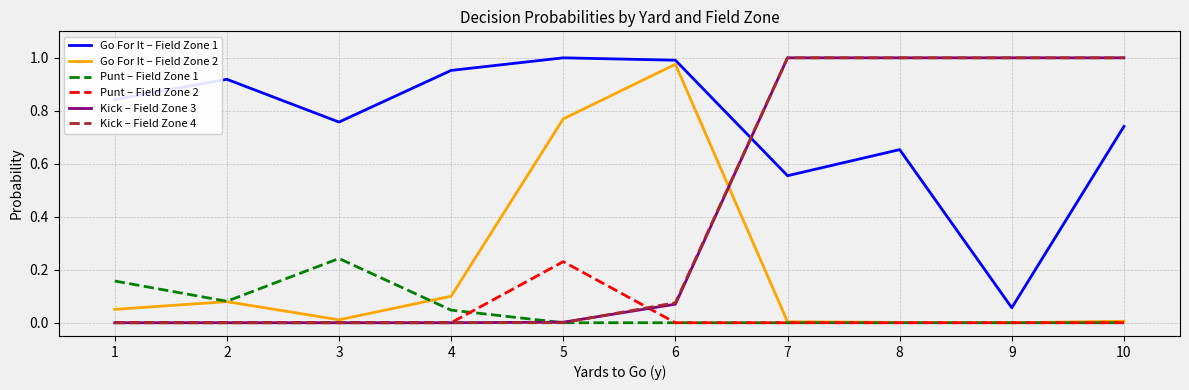

Which series has the largest total across all categories?

Go For It – Field Zone 1